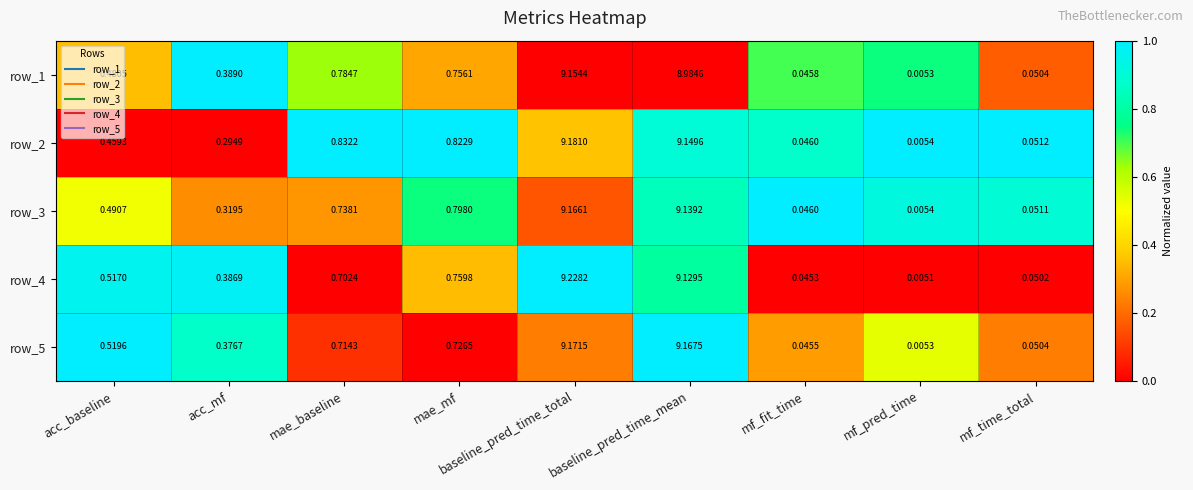

At which category is the sum across all series the highest?

baseline_pred_time_total